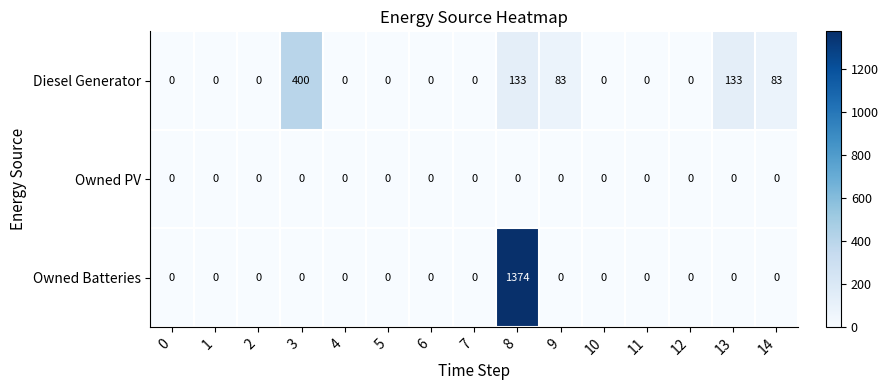

Is the value of Owned PV at 6 greater than the value of Diesel Generator at 14?

No